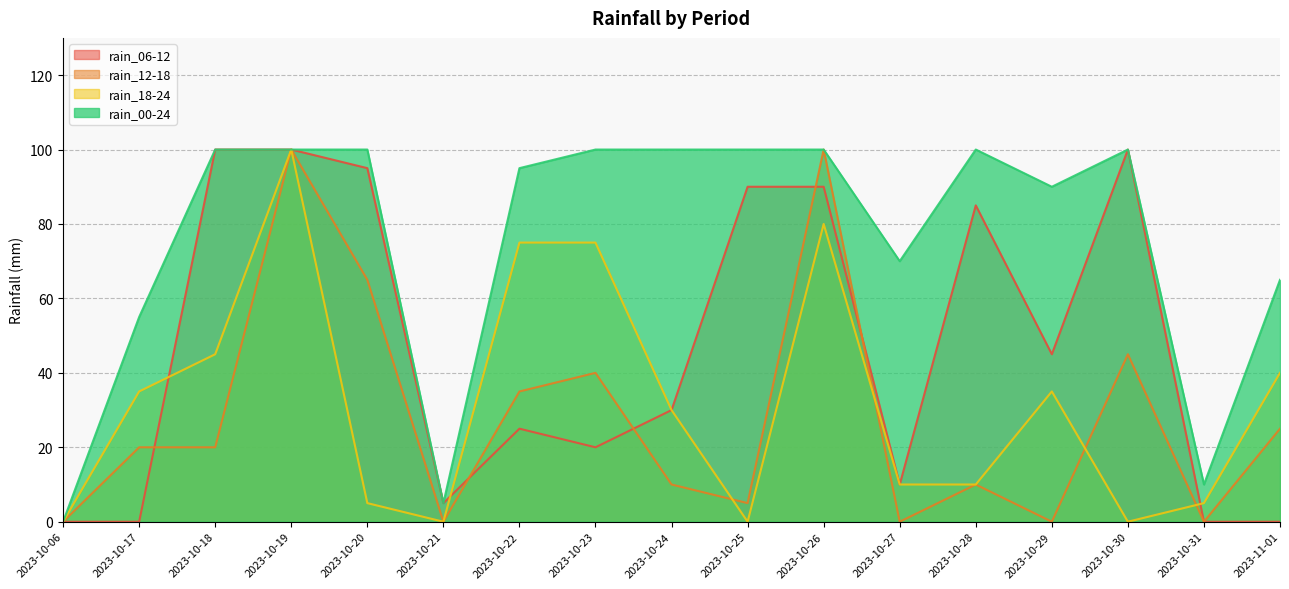

How many values in the rain_12-18 series exceed 20?

7